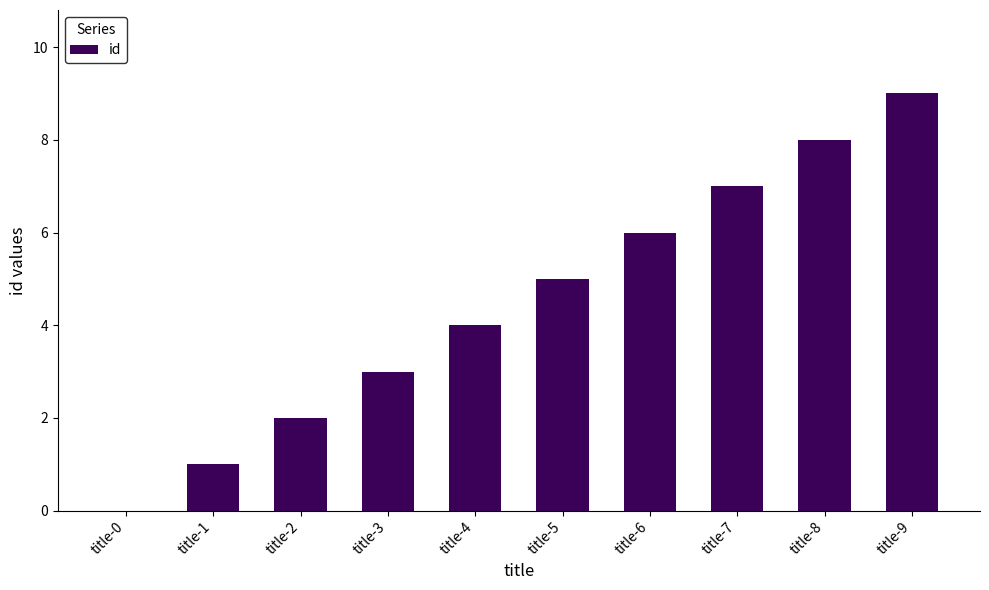

How many positive values are there?

9